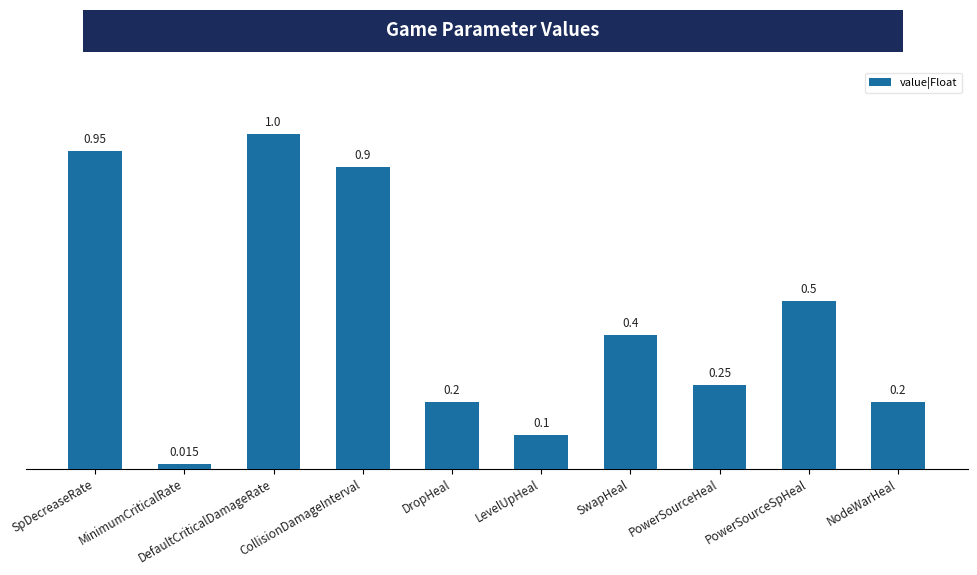

What is the label of the 4th bar from the left?

CollisionDamageInterval